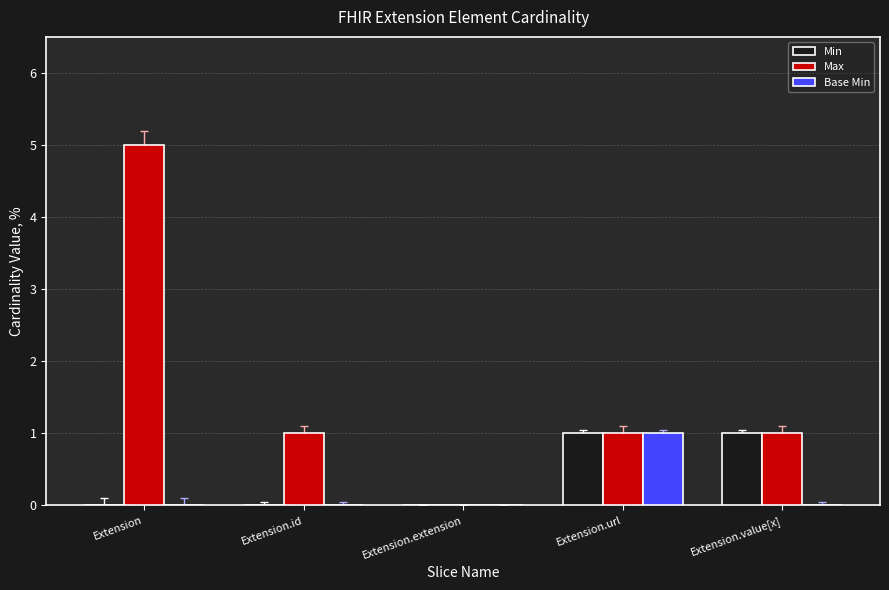

Are the bars grouped side by side (vs. stacked)?

Yes